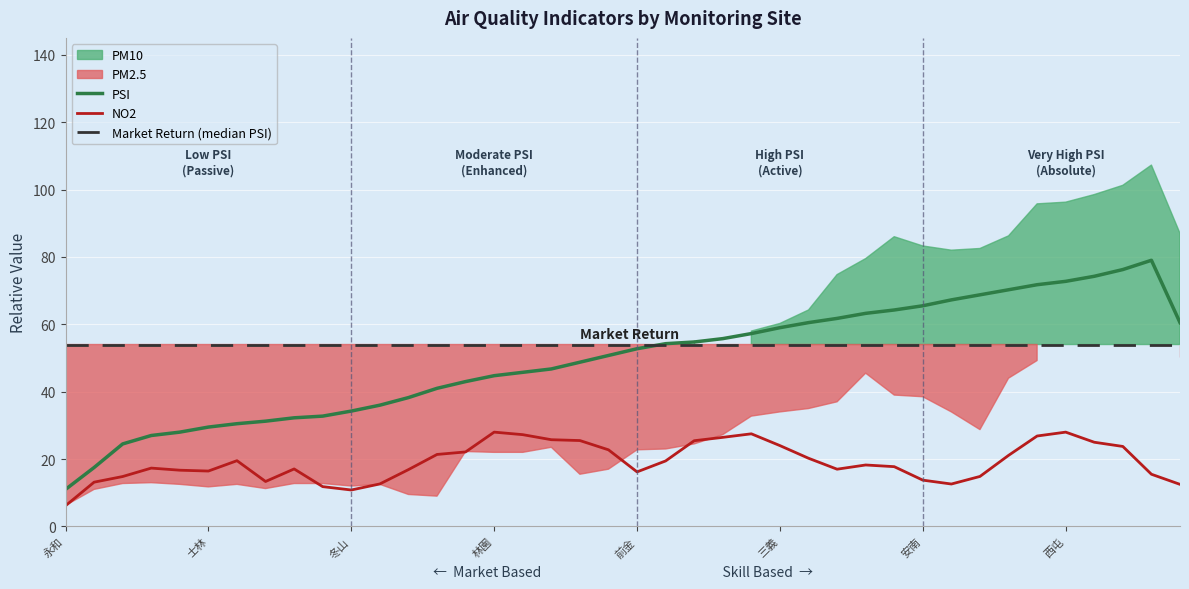

True or false: PSI and NO2 cross at least once.

False